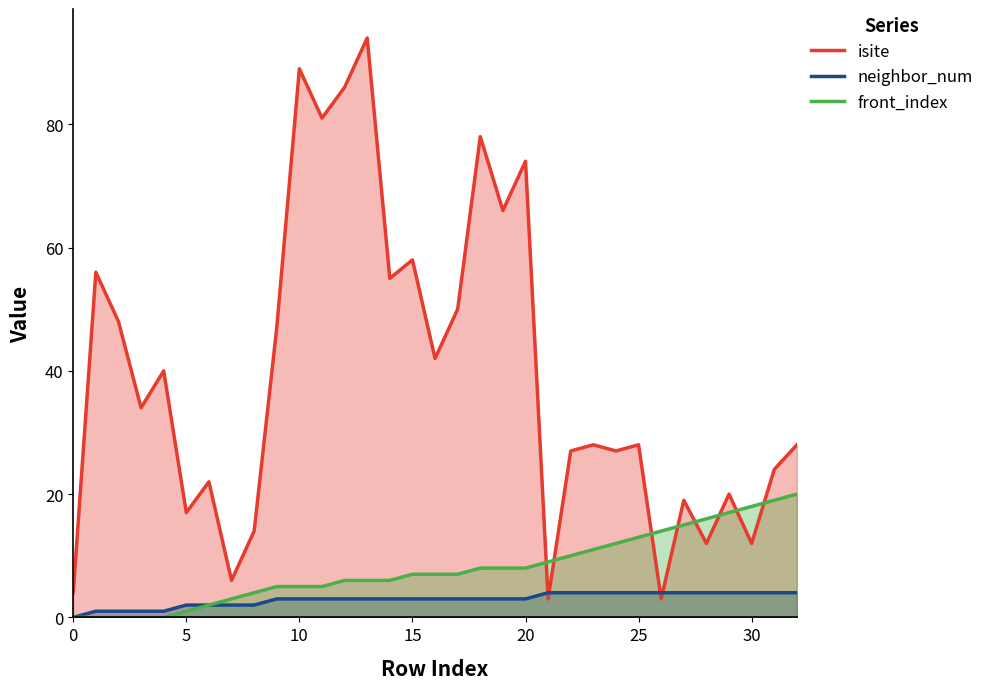

Does the chart display data point markers on the line(s)?

No